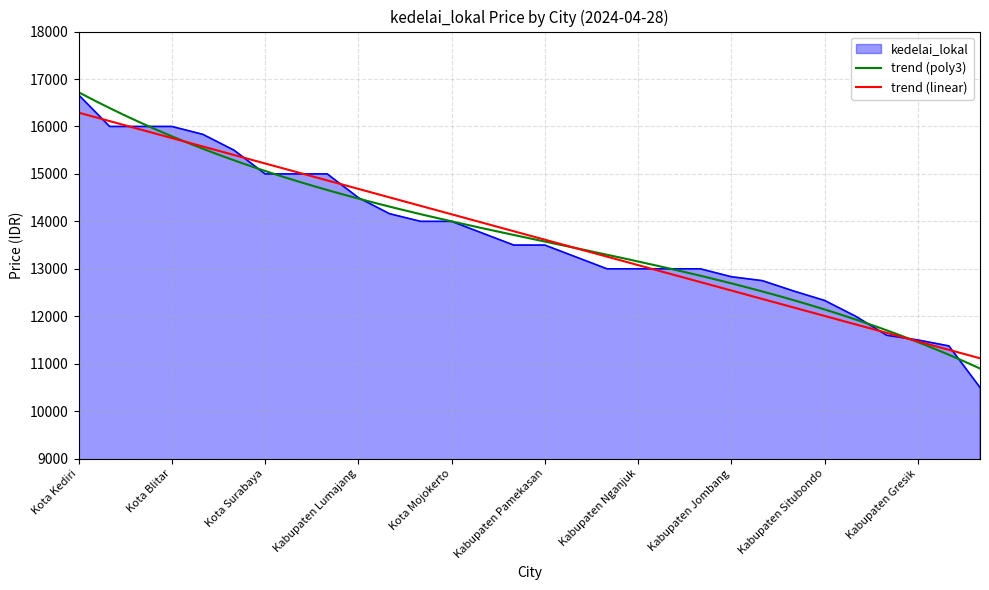

At which label does the data first exceed 13500?

Kota Kediri